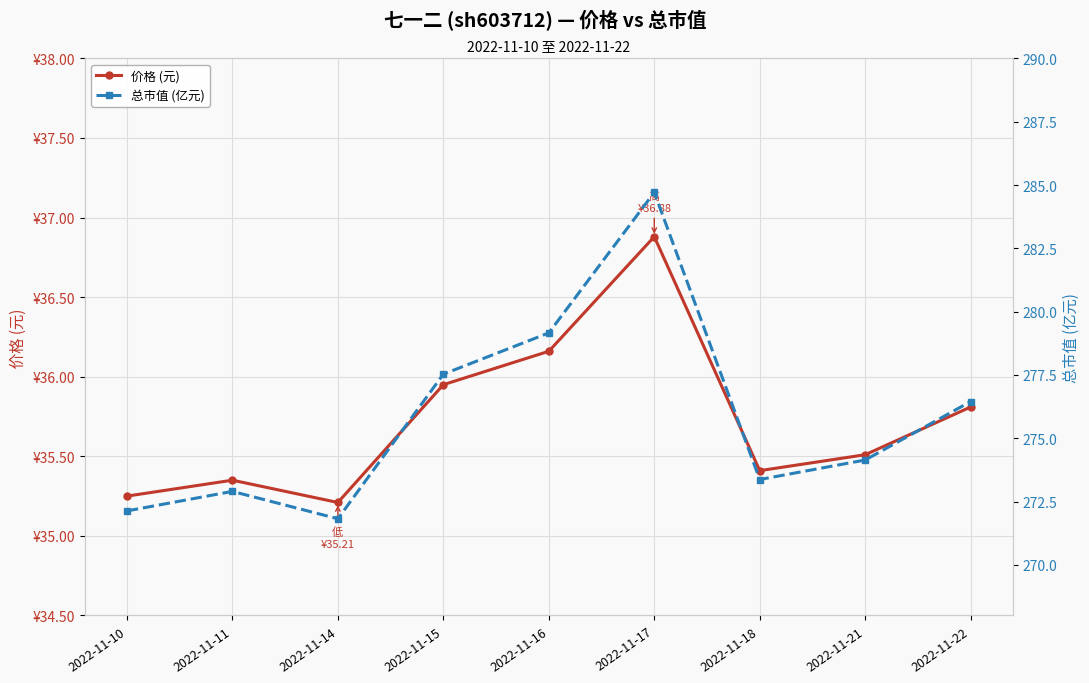

True or false: 总市值 (亿元) and 价格 (元) intersect in this chart.

False